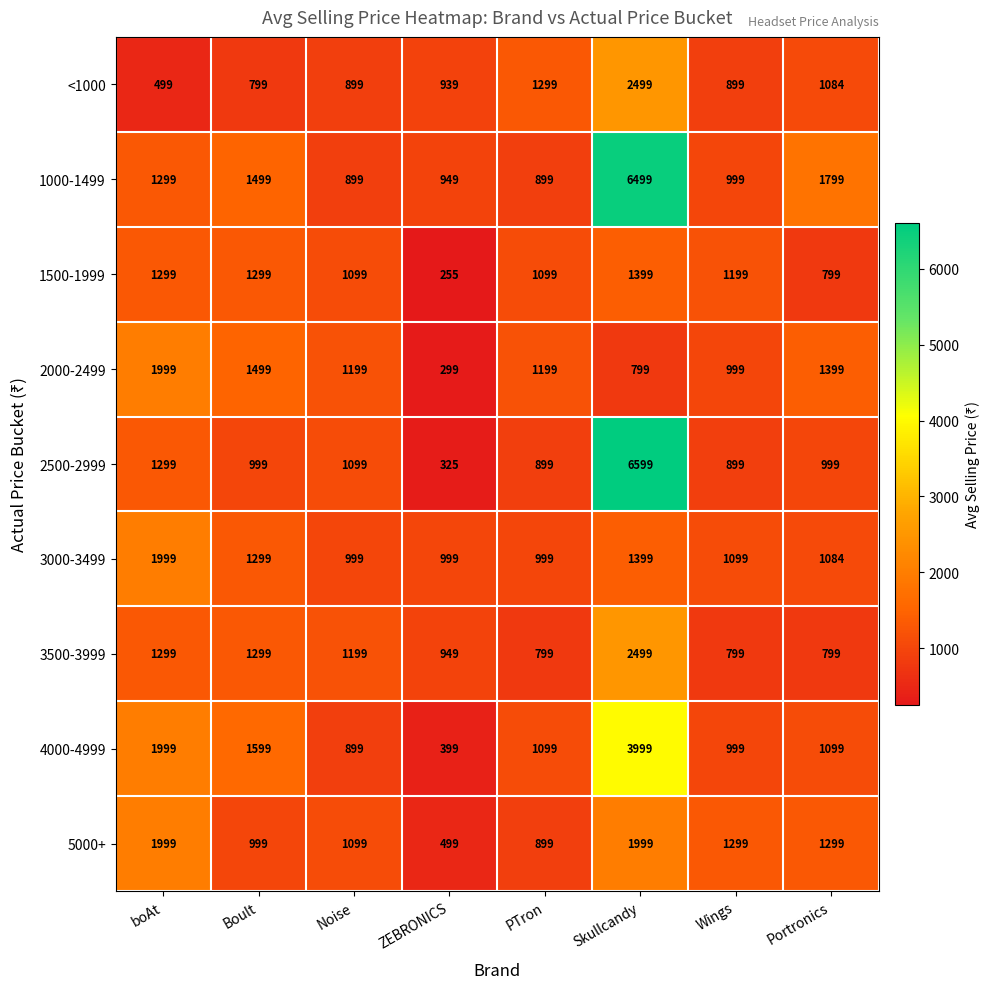

The 4000-4999 series shows 1372 at Wings. True or false?

False